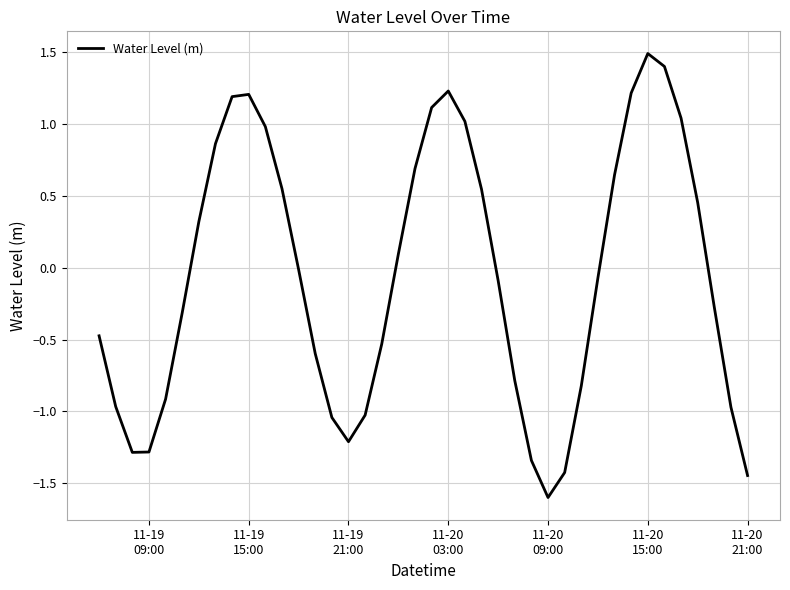

How many distinct data groups are displayed?

1